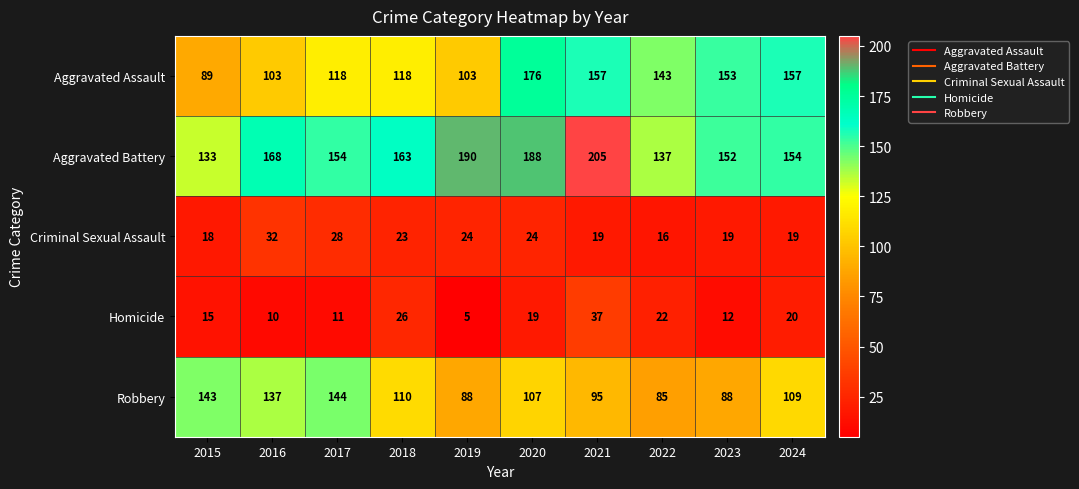

What is the average value of the Aggravated Assault series?

132